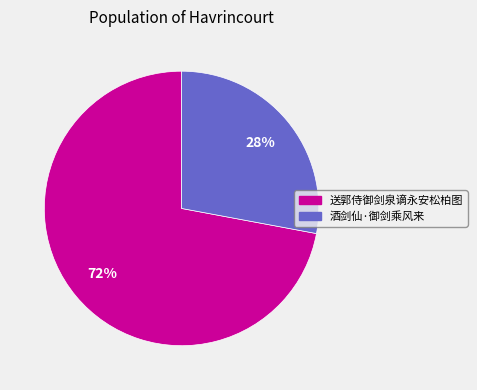

Combined, do 酒剑仙·御剑乘风来 and 送郭侍御剑泉谪永安松柏图 account for over 50%?

Yes